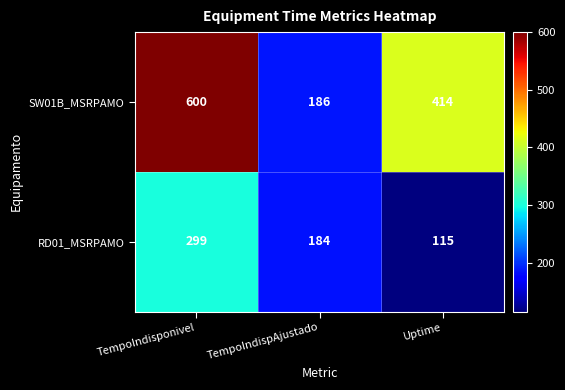

At which category is the sum across all series the highest?

TempoIndisponivel